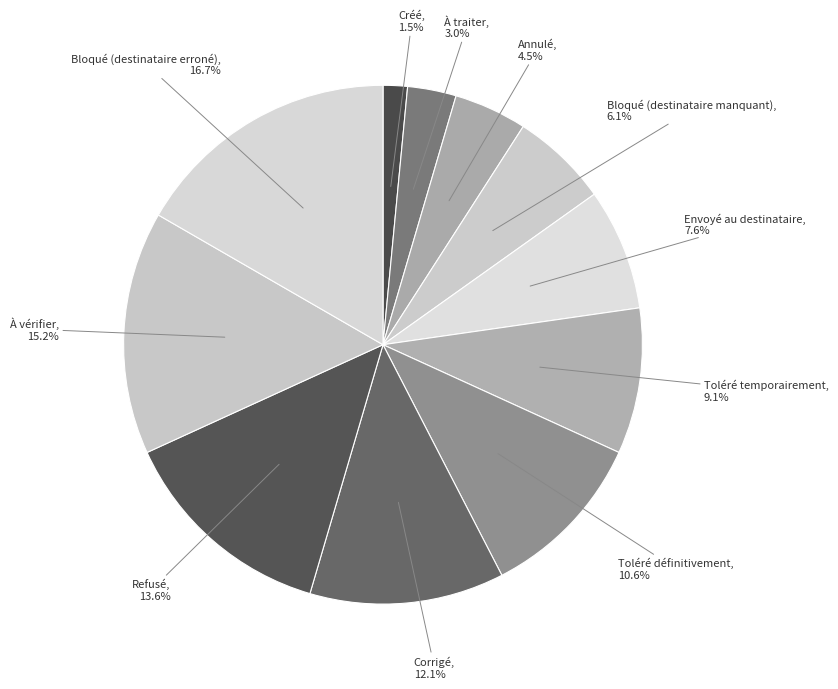

Is there a majority slice in this chart?

No